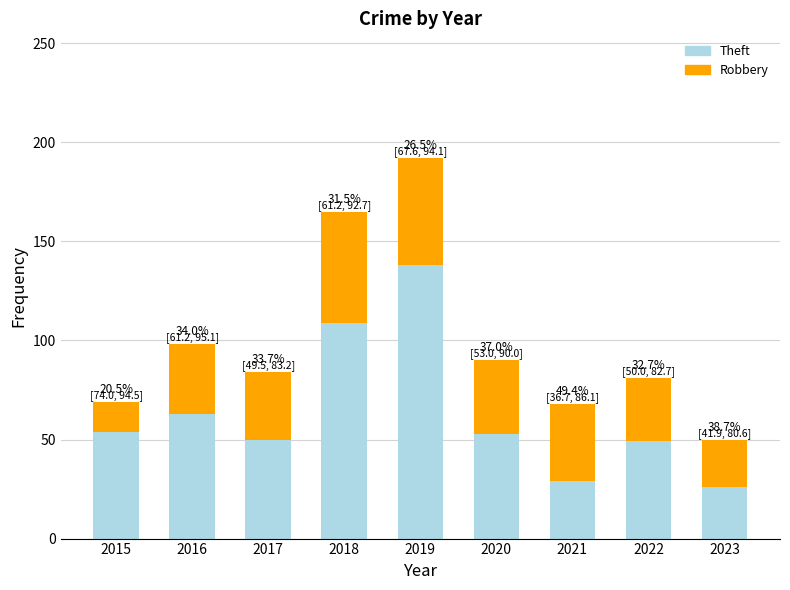

Where does the Robbery series first go above 35?

2018